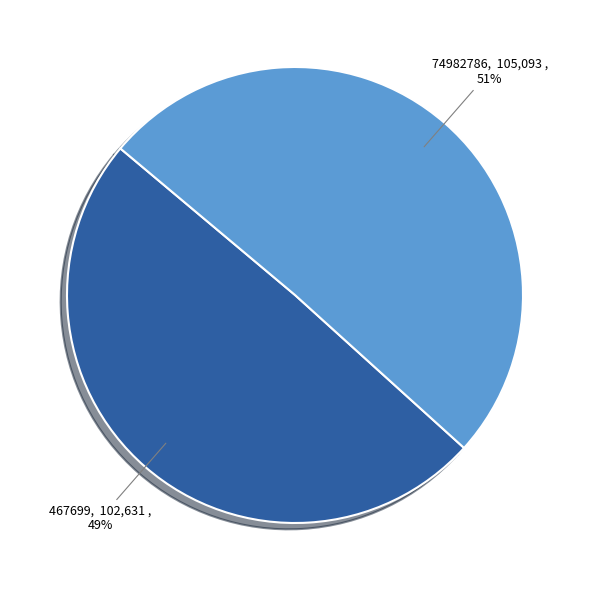

To the nearest percent, what is the average slice percentage?

50%